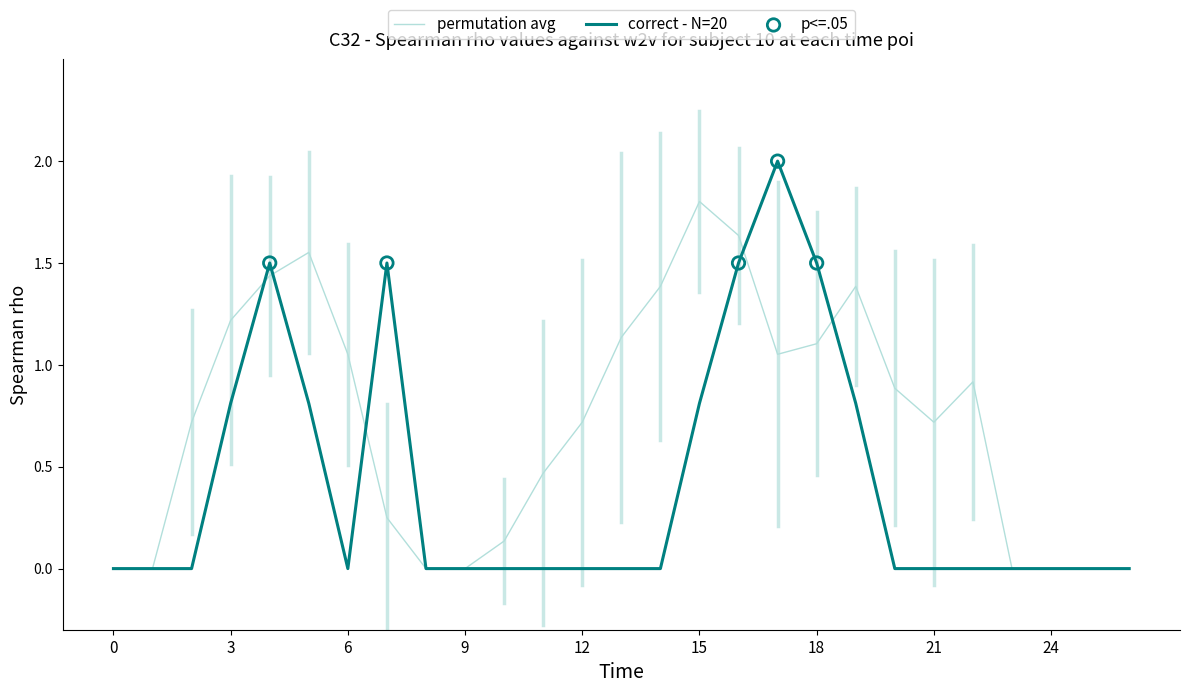

Which series has the largest total across all categories?

permutation avg